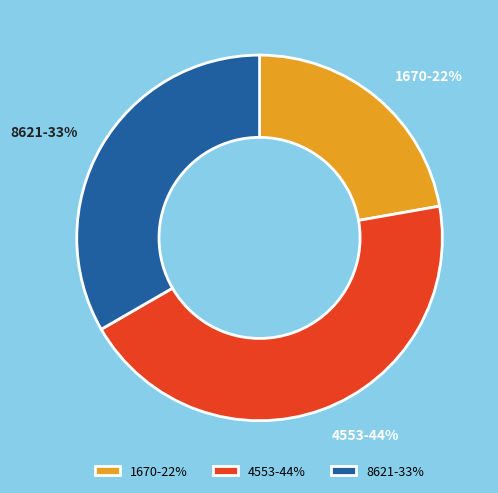

Combined, do 1670 and 8621 account for over 50%?

Yes